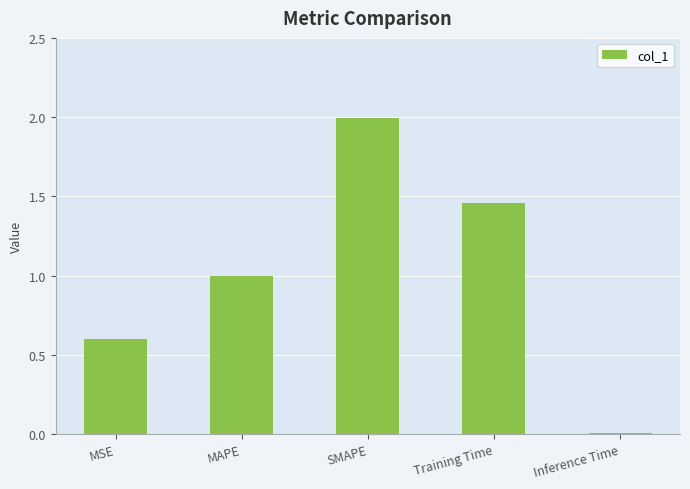

What is the change in value from SMAPE to Training Time?

-0.5